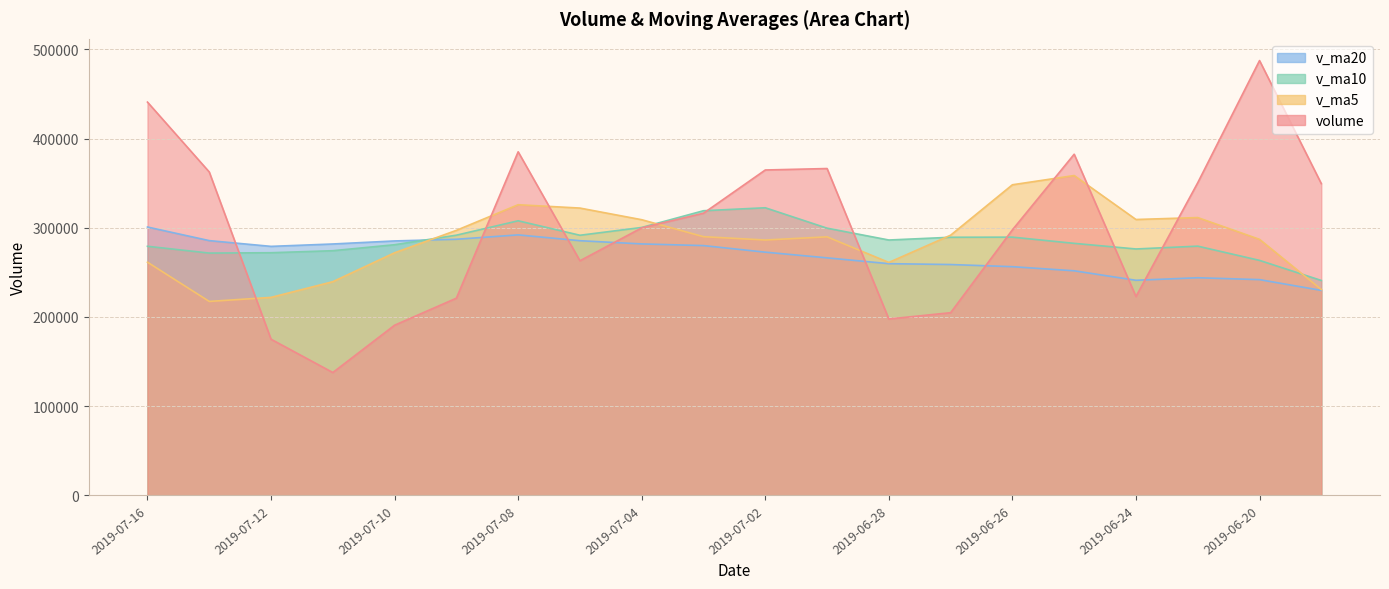

Which series changed the most between 2019-07-16 and 2019-06-21?

volume